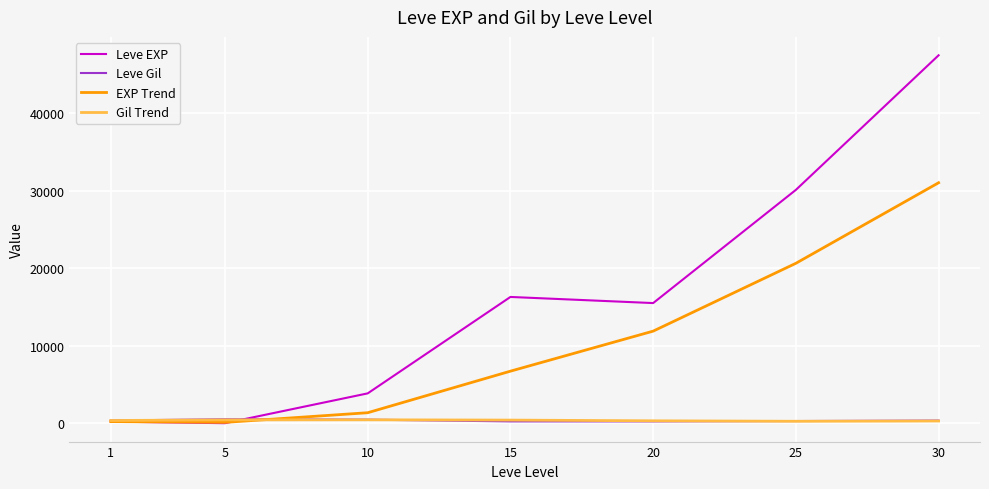

What is the difference between the highest and lowest values at 5?

504.7